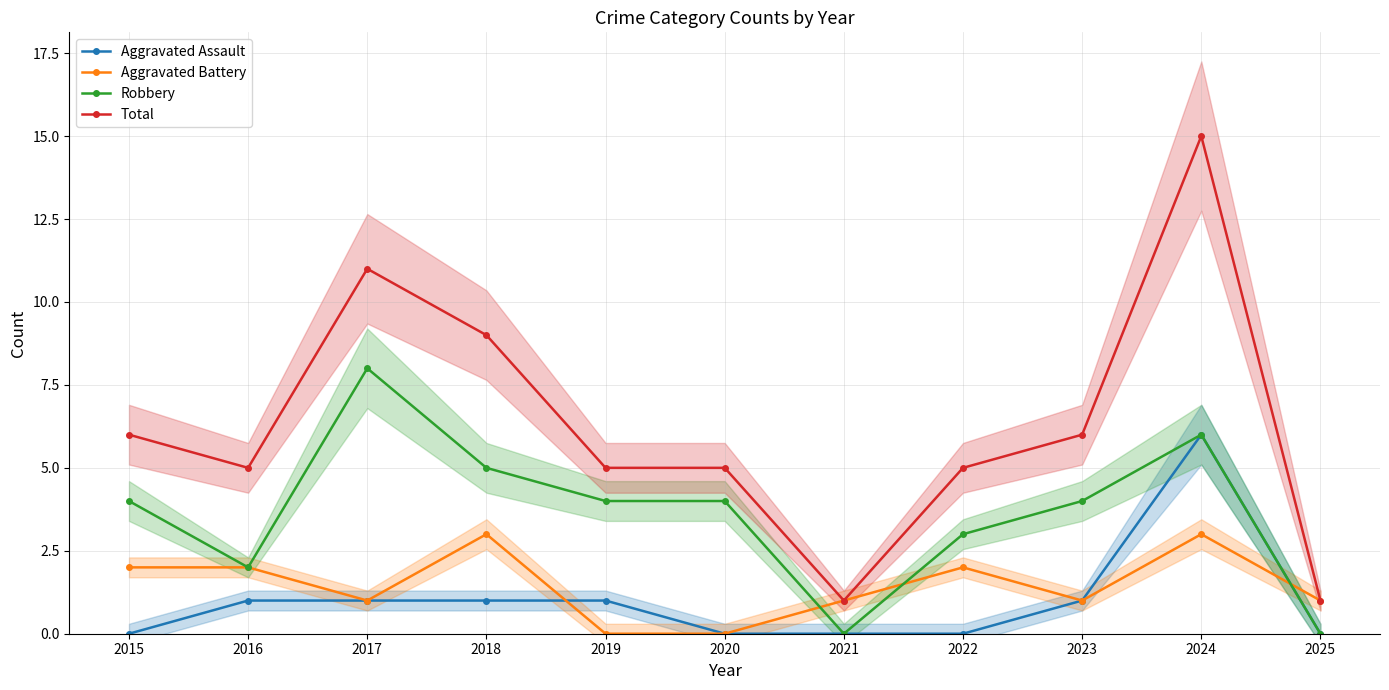

Which has a higher value, 2023 or 2016?

2023